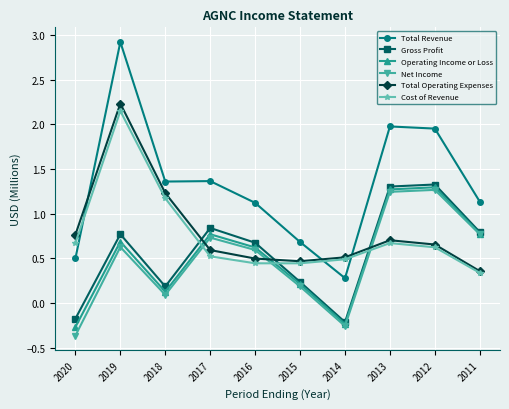

How many lines are shown in the chart?

6